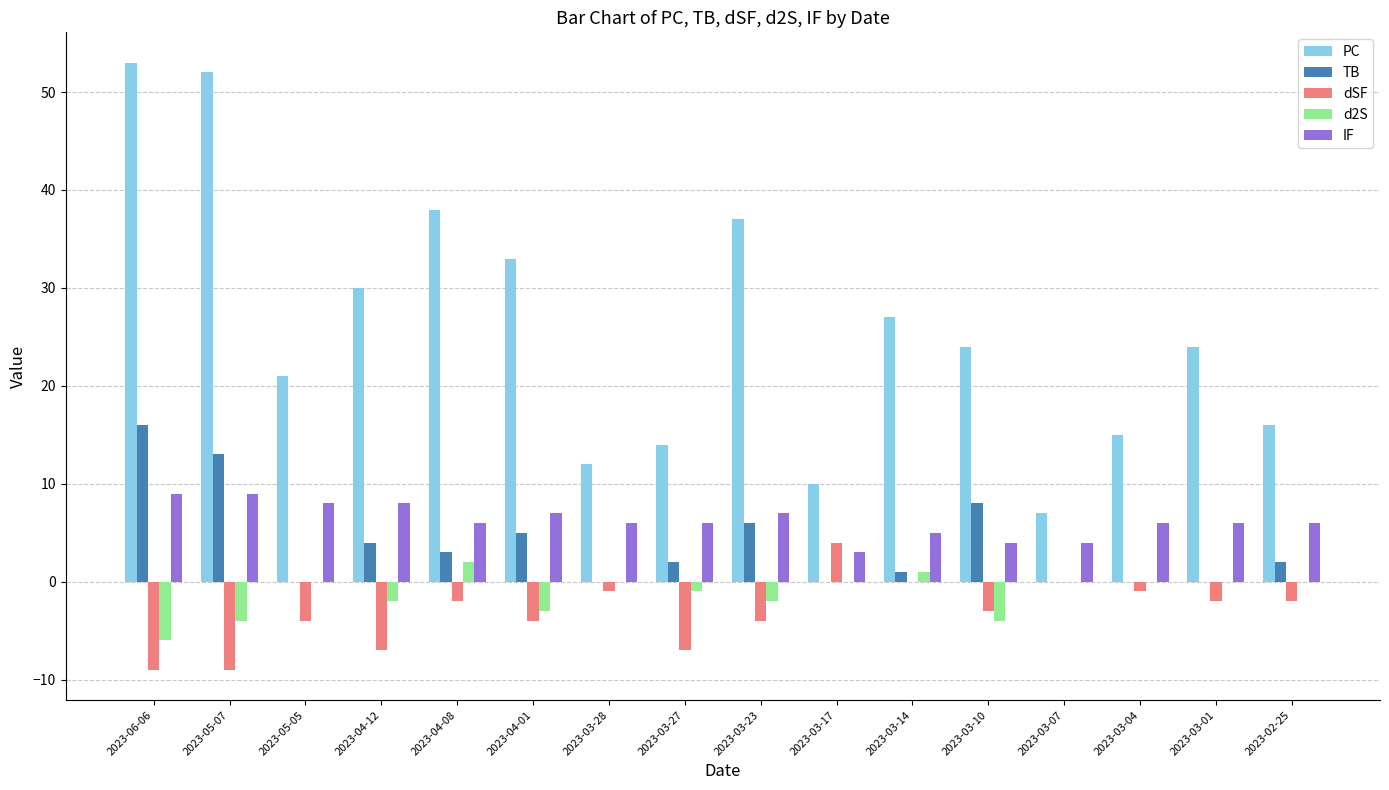

Which category has the highest value across all series?

2023-06-06